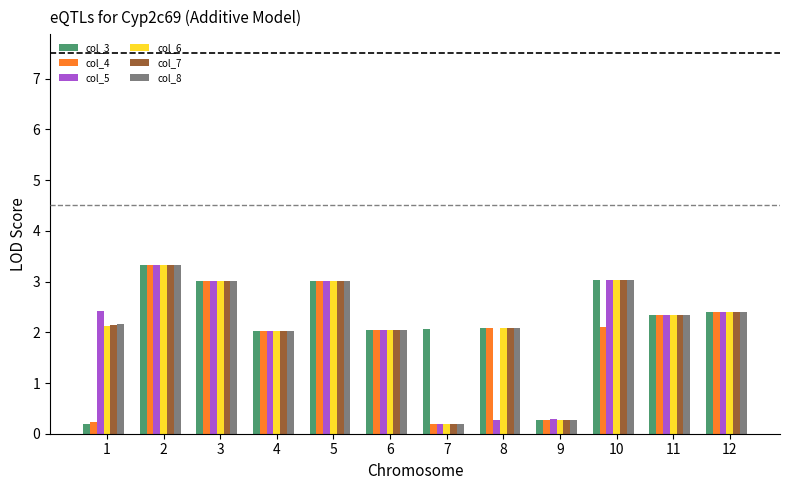

At how many categories does at least one series exceed 0?

12